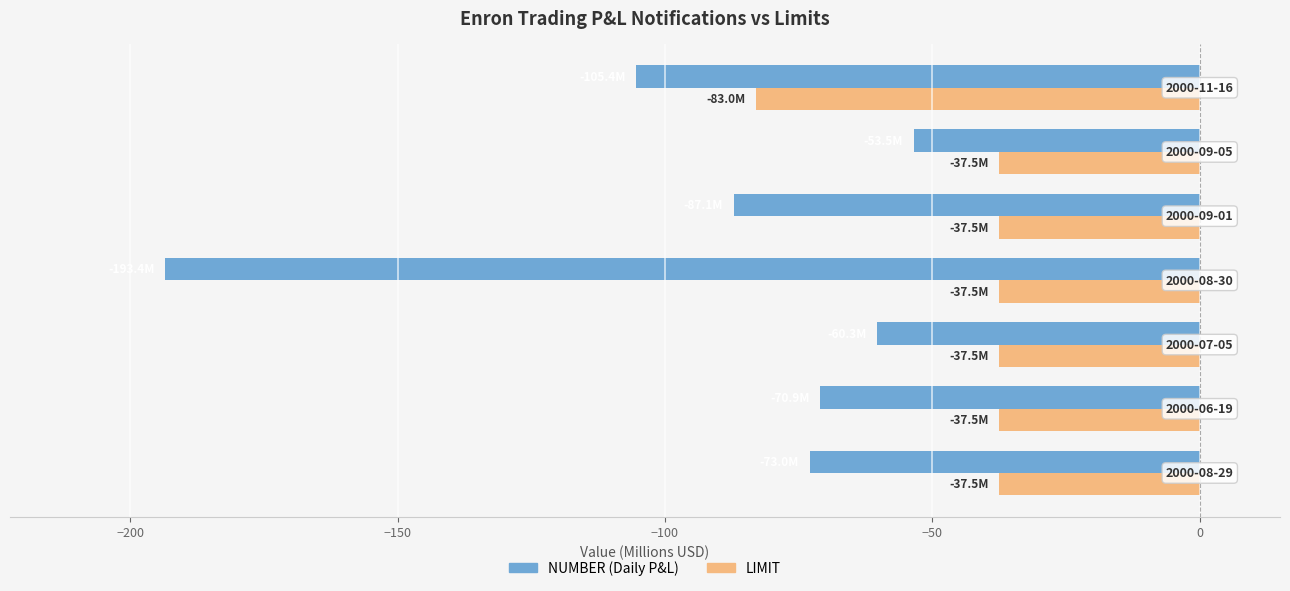

What is the smallest value displayed?

-193.4